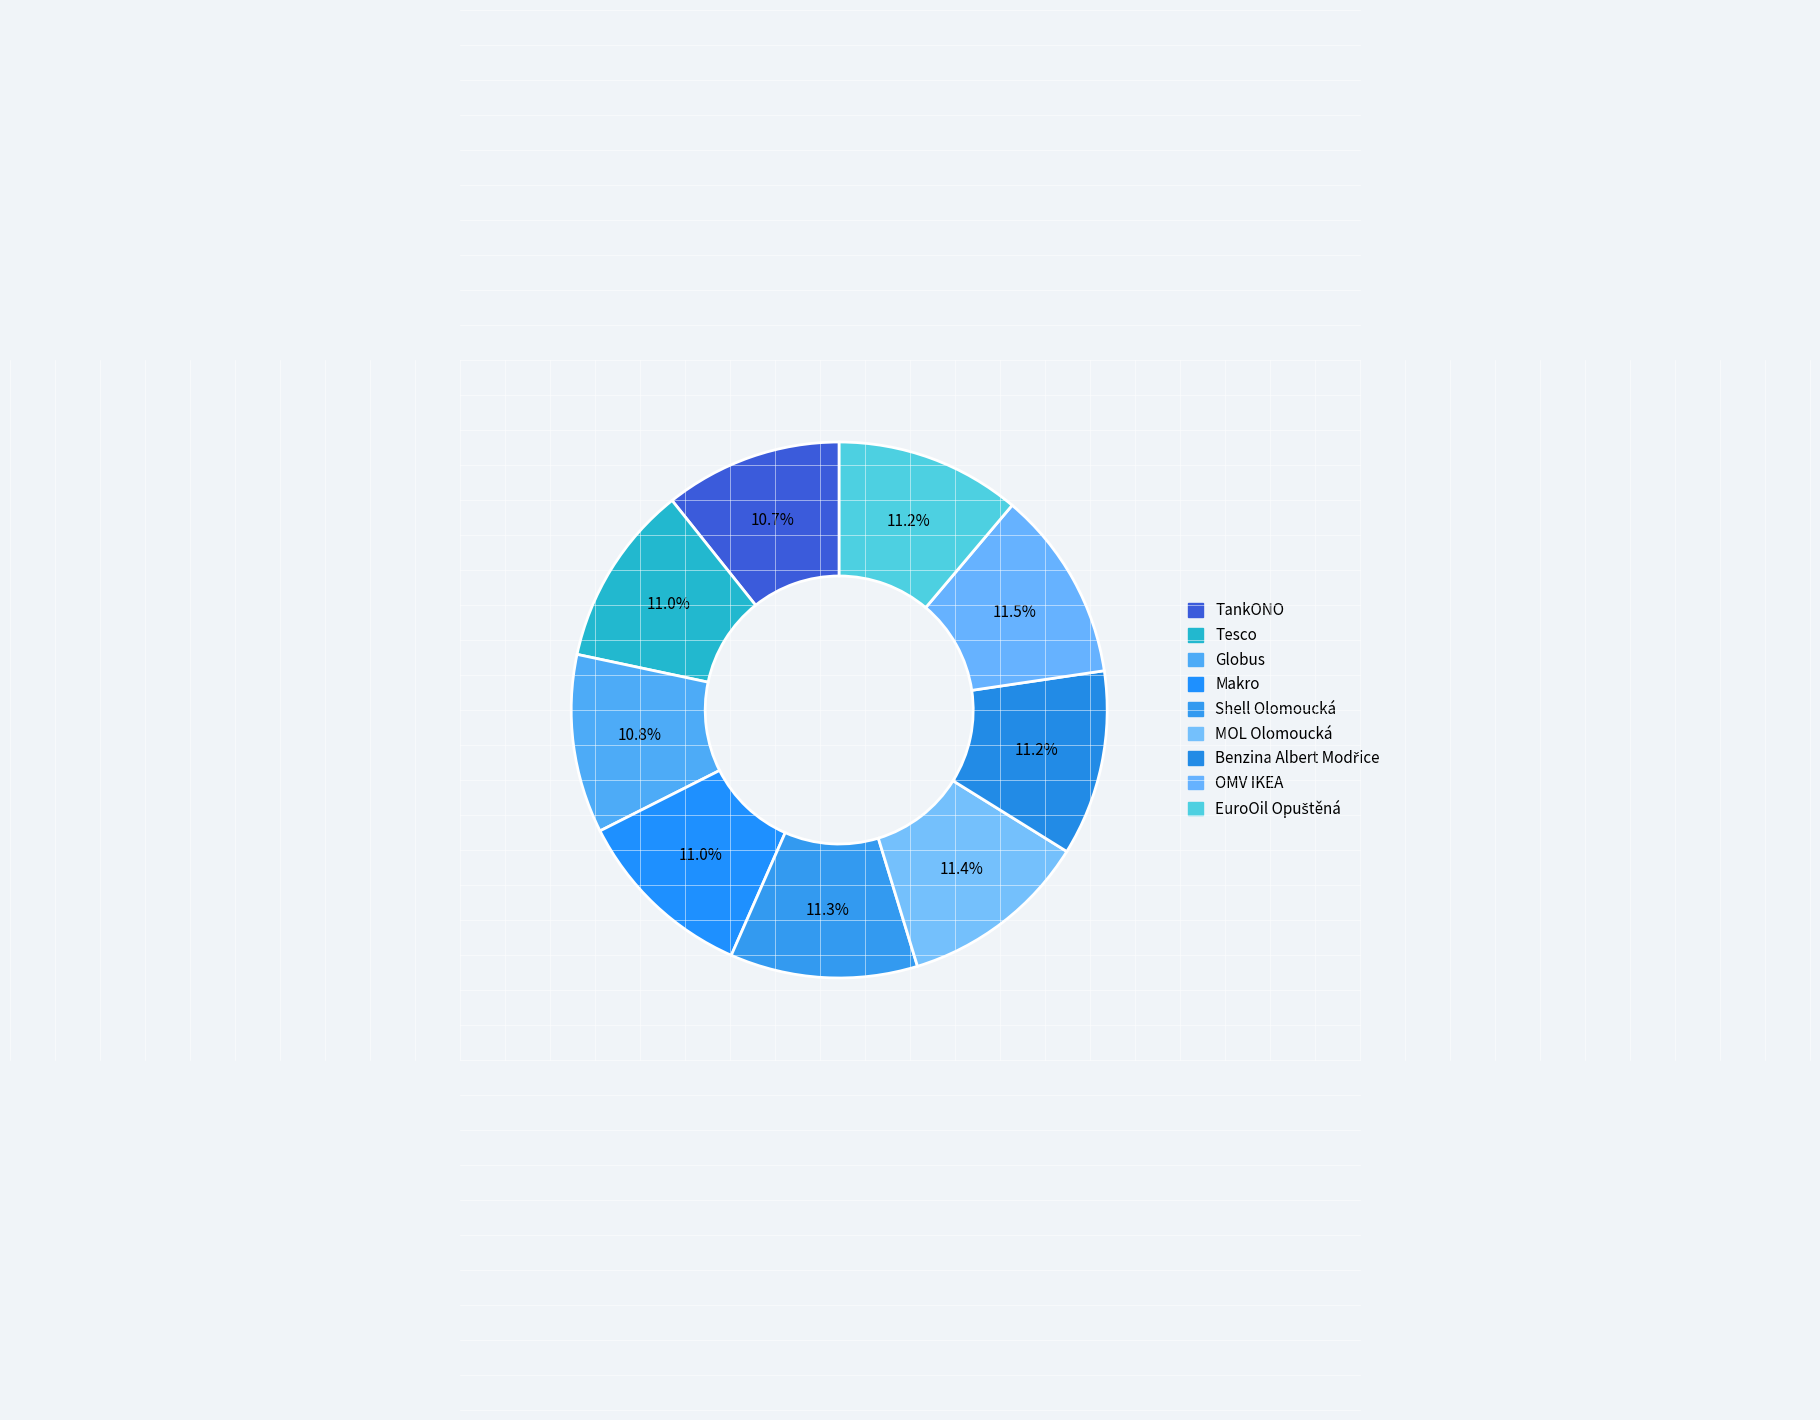

What portion of the pie excludes Globus?

89.2%